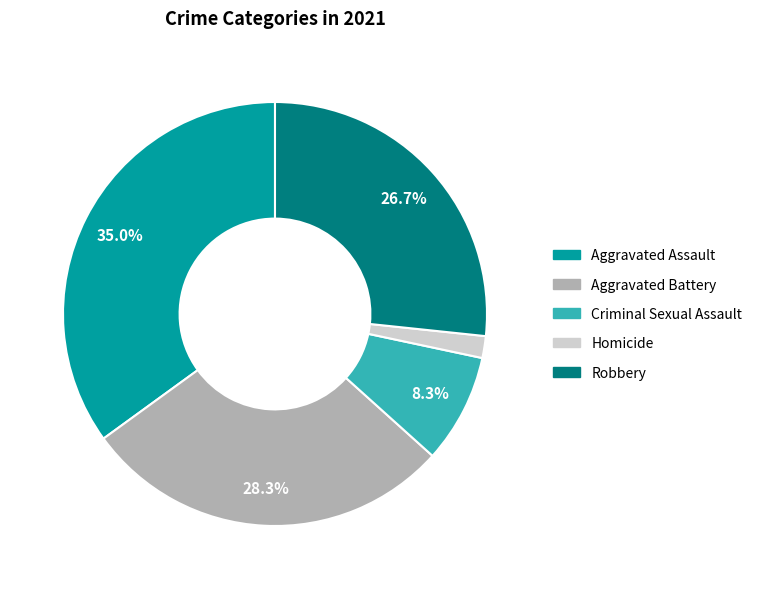

What percentage is the Aggravated Assault slice, to the nearest percent?

35%